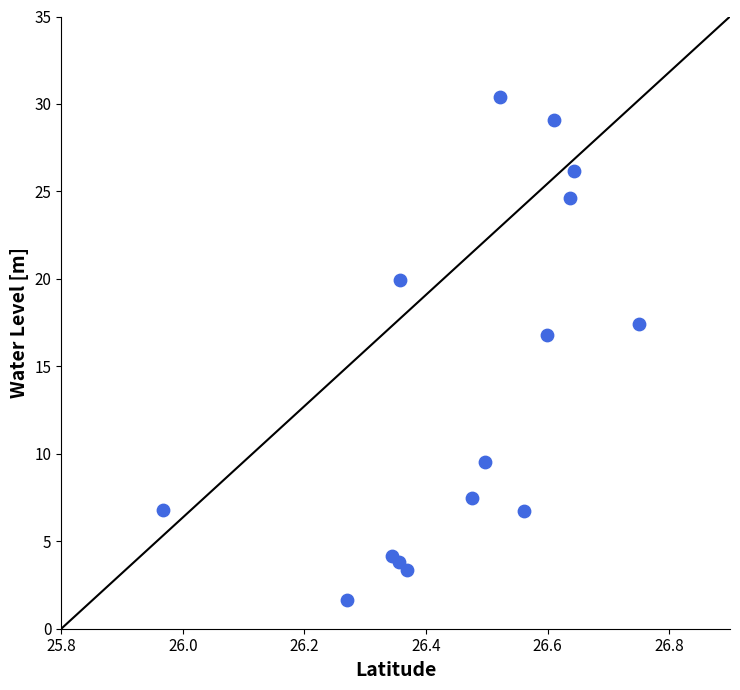

What Y value in the scatter plot is closest to 16?

16.8